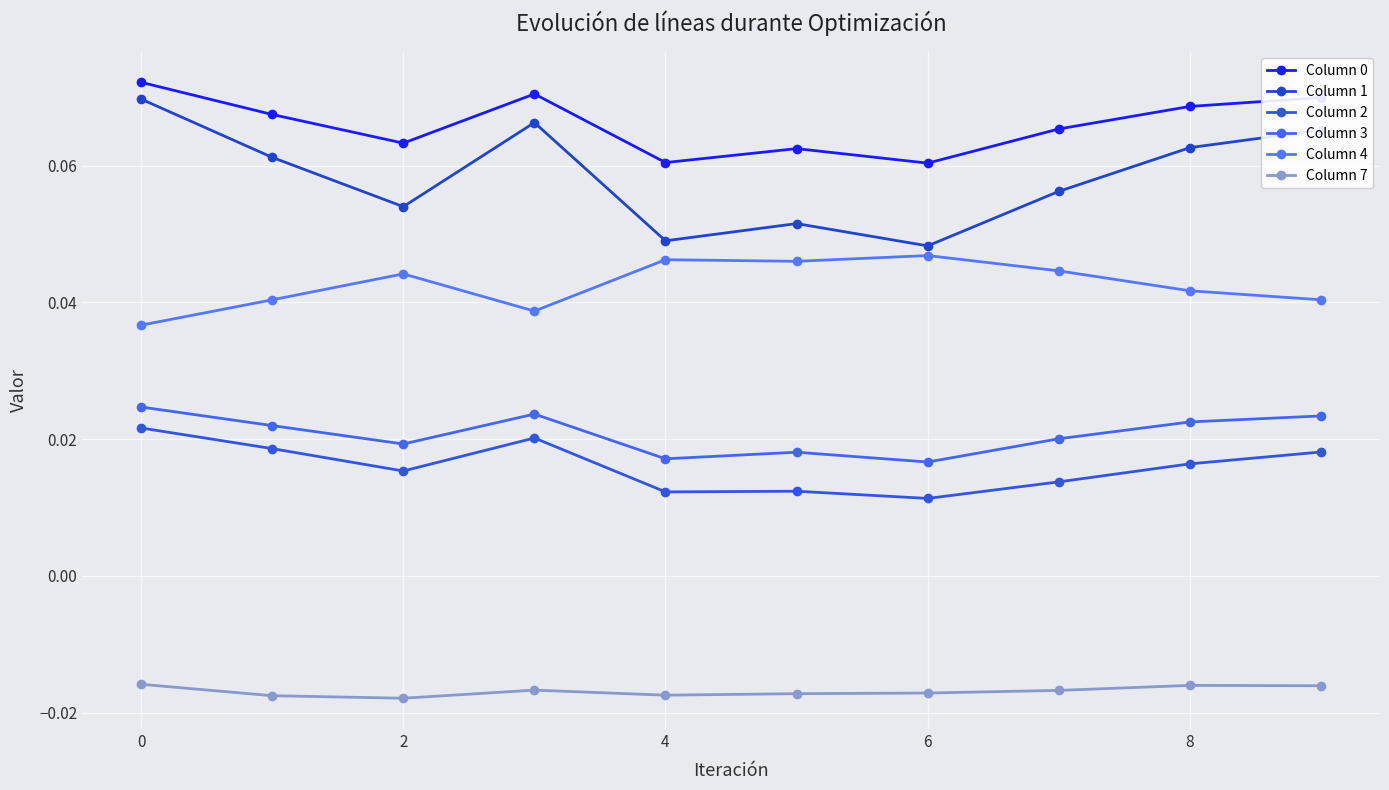

Reading left to right, list all the values displayed in this chart.

Column 0: 0.1	0.1	0.1	0.1	0.1	0.1	0.1	0.1	0.1	0.1
Column 1: 0.1	0.1	0.1	0.1	0.0	0.1	0.0	0.1	0.1	0.1
Column 2: 0.0	0.0	0.0	0.0	0.0	0.0	0.0	0.0	0.0	0.0
Column 3: 0.0	0.0	0.0	0.0	0.0	0.0	0.0	0.0	0.0	0.0
Column 4: 0.0	0.0	0.0	0.0	0.0	0.0	0.0	0.0	0.0	0.0
Column 7: -0.0	-0.0	-0.0	-0.0	-0.0	-0.0	-0.0	-0.0	-0.0	-0.0